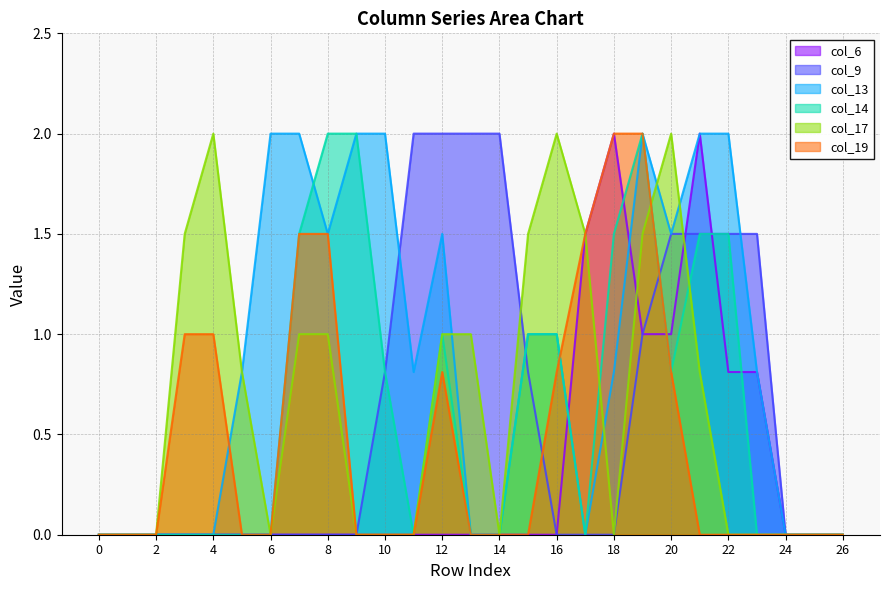

How many values in col_13 are above zero?

16